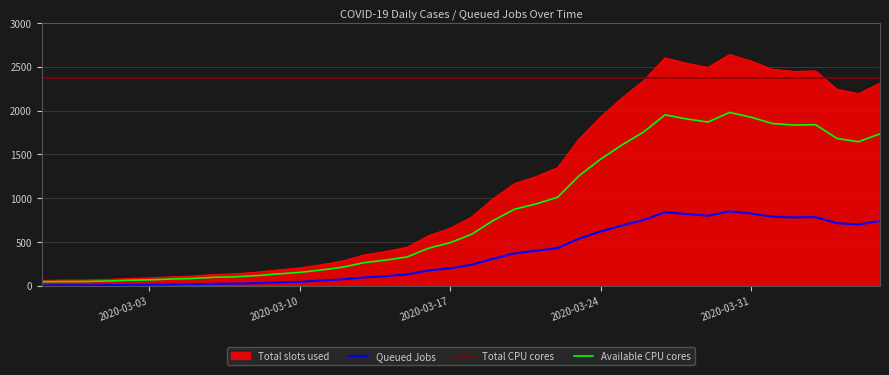

Reading left to right, what are all the values shown in this chart?

Total slots used: 2020-02-27=61	2020-02-28=65	2020-02-29=65	2020-03-01=72	2020-03-02=83	2020-03-03=90	2020-03-04=102	2020-03-05=111	2020-03-06=129	2020-03-07=137	2020-03-08=155	2020-03-09=181	2020-03-10=204	2020-03-11=240	2020-03-12=283	2020-03-13=352	2020-03-14=391	2020-03-15=439	2020-03-16=572	2020-03-17=656	2020-03-18=784	2020-03-19=993	2020-03-20=1166	2020-03-21=1246	2020-03-22=1348	2020-03-23=1675	2020-03-24=1927	2020-03-25=2145	2020-03-26=2341	2020-03-27=2602	2020-03-28=2540	2020-03-29=2493	2020-03-30=2639	2020-03-31=2566	2020-04-01=2470	2020-04-02=2447	2020-04-03=2453	2020-04-04=2242	2020-04-05=2193	2020-04-06=2313
Queued Jobs: 2020-02-27=5	2020-02-28=6	2020-02-29=6	2020-03-01=8	2020-03-02=10	2020-03-03=12	2020-03-04=15	2020-03-05=18	2020-03-06=22	2020-03-07=25	2020-03-08=30	2020-03-09=38	2020-03-10=45	2020-03-11=60	2020-03-12=75	2020-03-13=95	2020-03-14=110	2020-03-15=130	2020-03-16=175	2020-03-17=200	2020-03-18=240	2020-03-19=310	2020-03-20=370	2020-03-21=400	2020-03-22=430	2020-03-23=540	2020-03-24=620	2020-03-25=690	2020-03-26=750	2020-03-27=840	2020-03-28=820	2020-03-29=800	2020-03-30=850	2020-03-31=825	2020-04-01=790	2020-04-02=780	2020-04-03=785	2020-04-04=715	2020-04-05=700	2020-04-06=740